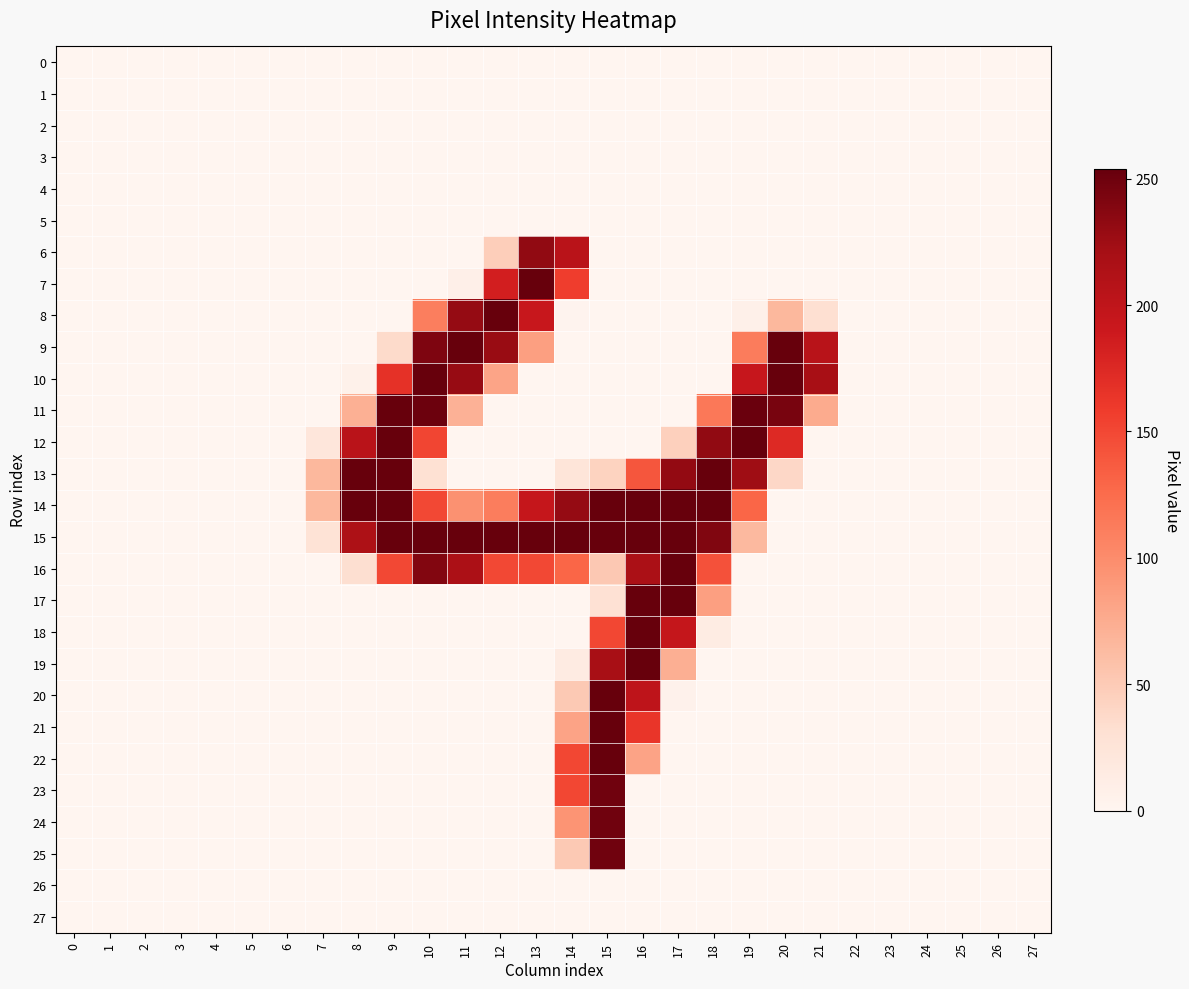

Between 8 and 13, which series saw the biggest shift?

7